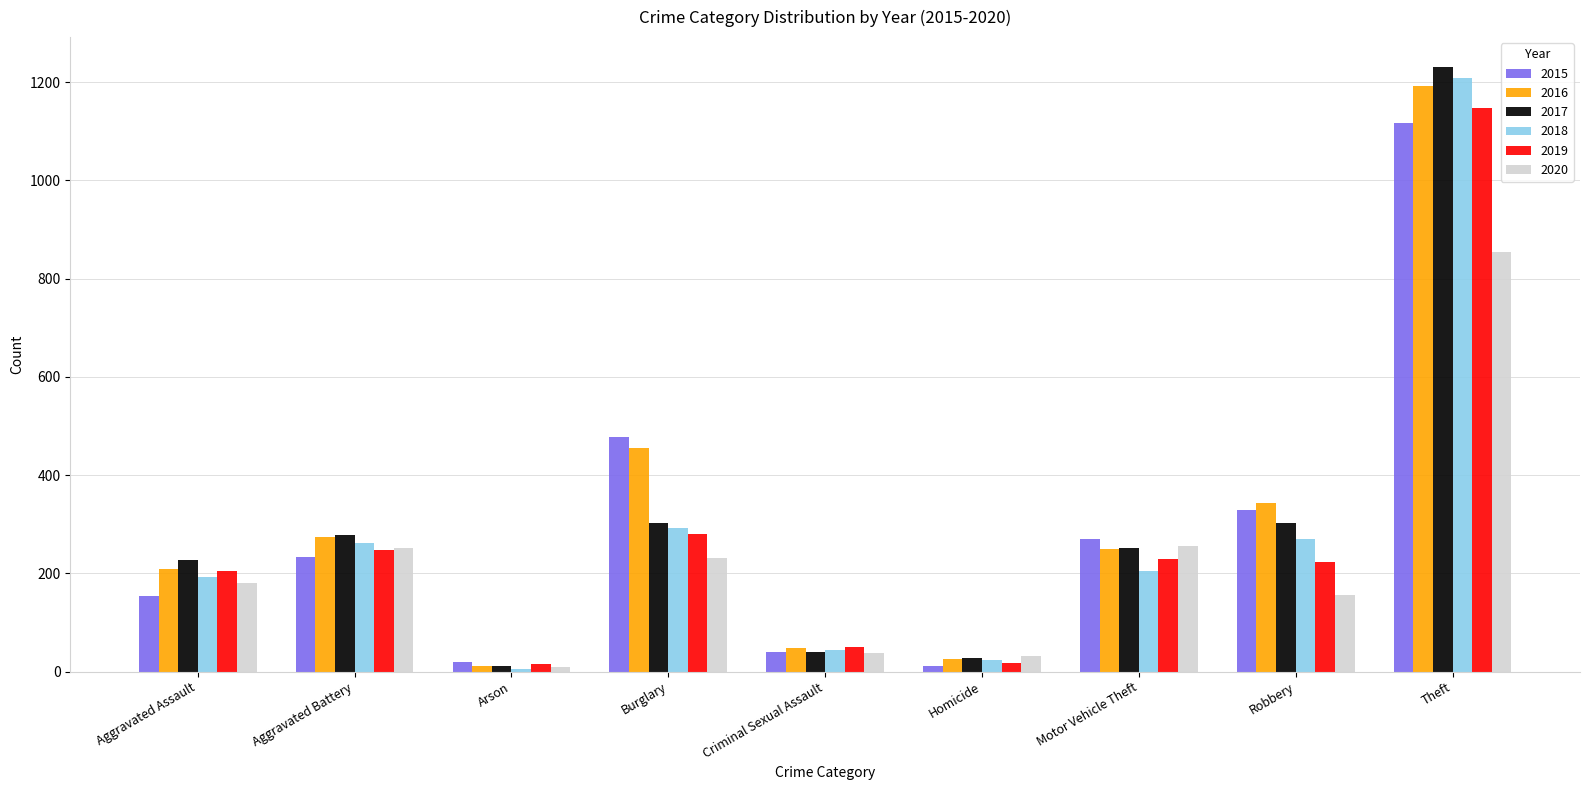

What is the total value across all series at Theft?

6750